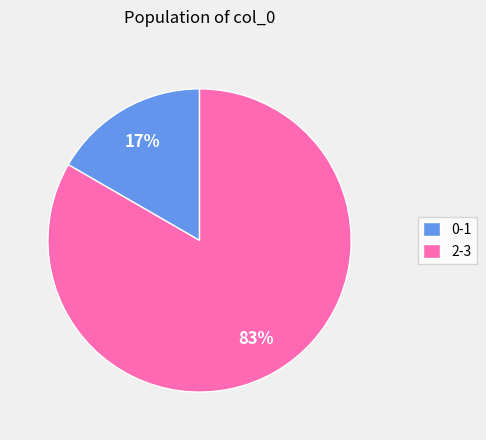

Count the number of slices in the pie.

2